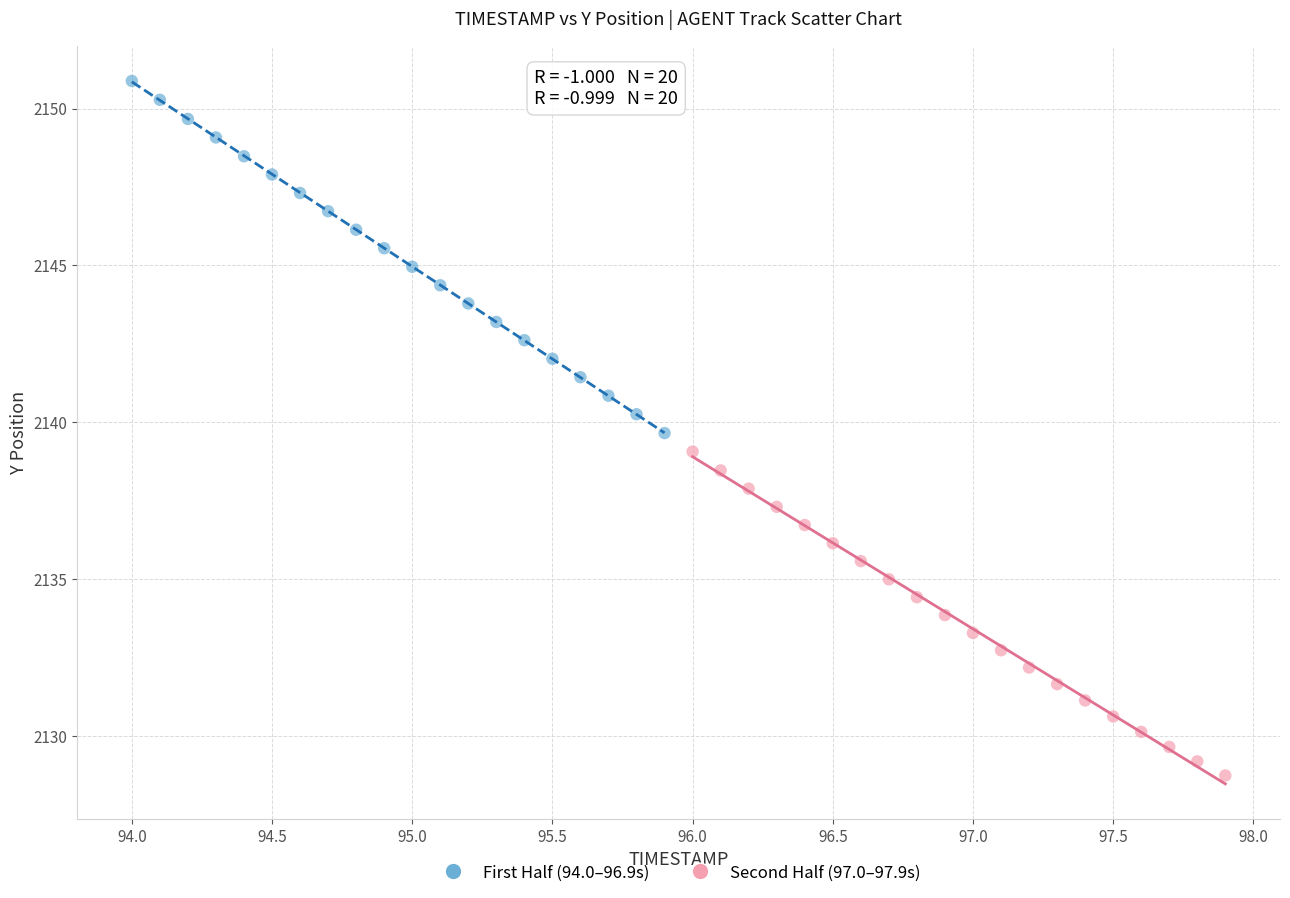

Which series reaches the minimum Y coordinate?

Second Half (97.0–97.9s)